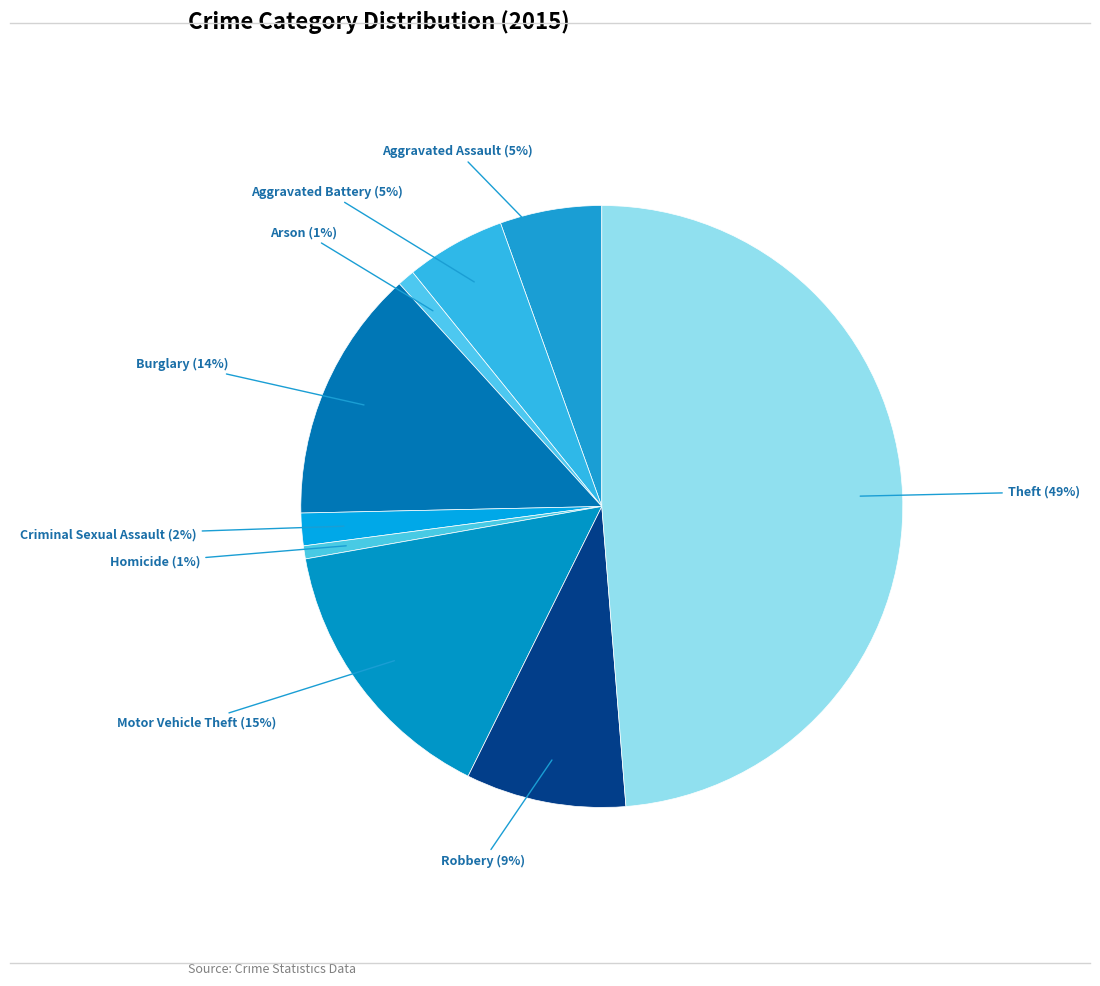

Count the number of slices in the pie.

9